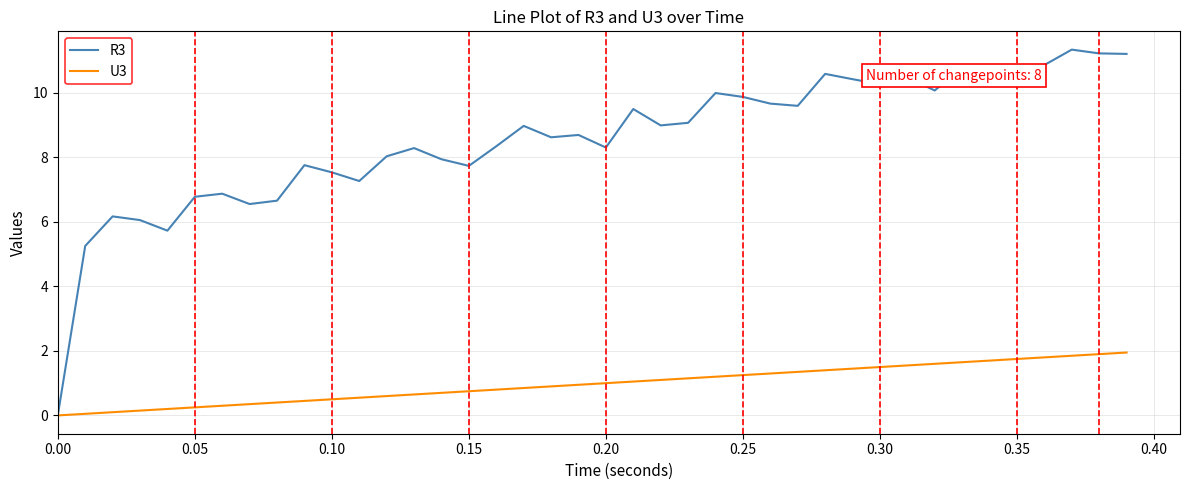

Which series has the widest spread of values?

R3